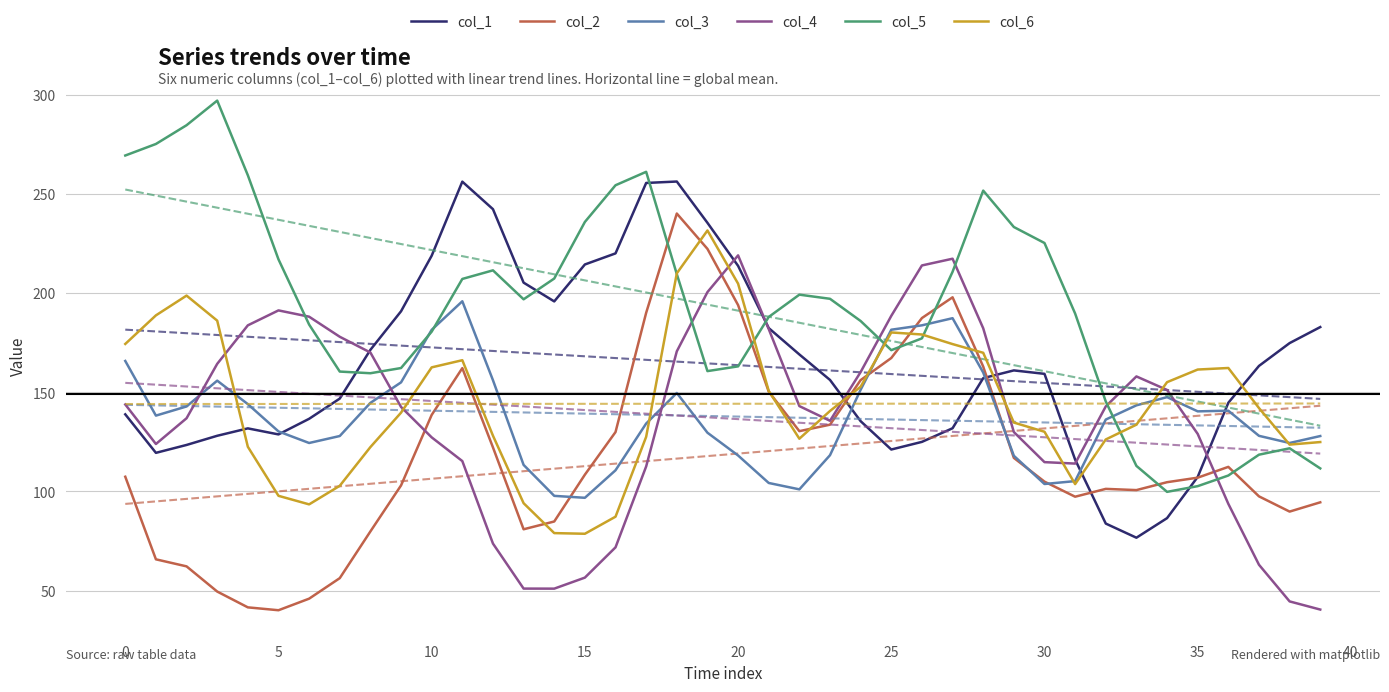

Is the value of col_4 at 25 greater than the value of col_5 at 10?

Yes